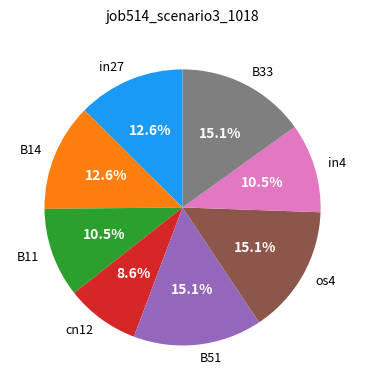

Does any single category account for the majority?

No